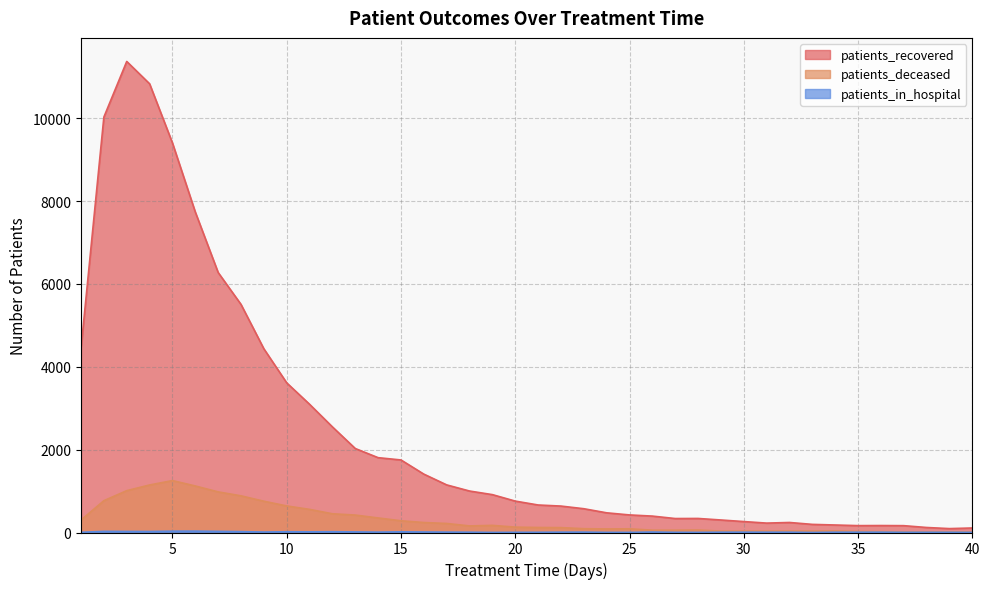

Reading right to left, what are all the values shown in this chart?

patients_recovered: 40=109	39=94	38=121	37=165	36=168	35=166	34=181	33=196	32=242	31=227	30=264	29=302	28=339	27=337	26=396	25=424	24=475	23=574	22=638	21=664	20=758	19=914	18=1001	17=1149	16=1409	15=1751	14=1806	13=2027	12=2549	11=3095	10=3612	9=4434	8=5505	7=6275	6=7734	5=9402	4=10830	3=11369	2=10027	1=4444
patients_deceased: 40=15	39=16	38=15	37=15	36=22	35=26	34=38	33=35	32=35	31=33	30=35	29=34	28=60	27=56	26=56	25=89	24=86	23=92	22=118	21=121	20=130	19=172	18=159	17=218	16=241	15=283	14=351	13=421	12=452	11=558	10=641	9=755	8=885	7=980	6=1123	5=1253	4=1147	3=1010	2=768	1=301
patients_in_hospital: 40=3	39=5	38=5	37=4	36=8	35=7	34=7	33=1	32=7	31=7	30=8	29=7	28=3	27=4	26=11	25=3	24=3	23=9	22=8	21=5	20=4	19=2	18=7	17=9	16=12	15=16	14=9	13=14	12=19	11=16	10=18	9=11	8=21	7=27	6=33	5=32	4=24	3=25	2=27	1=5